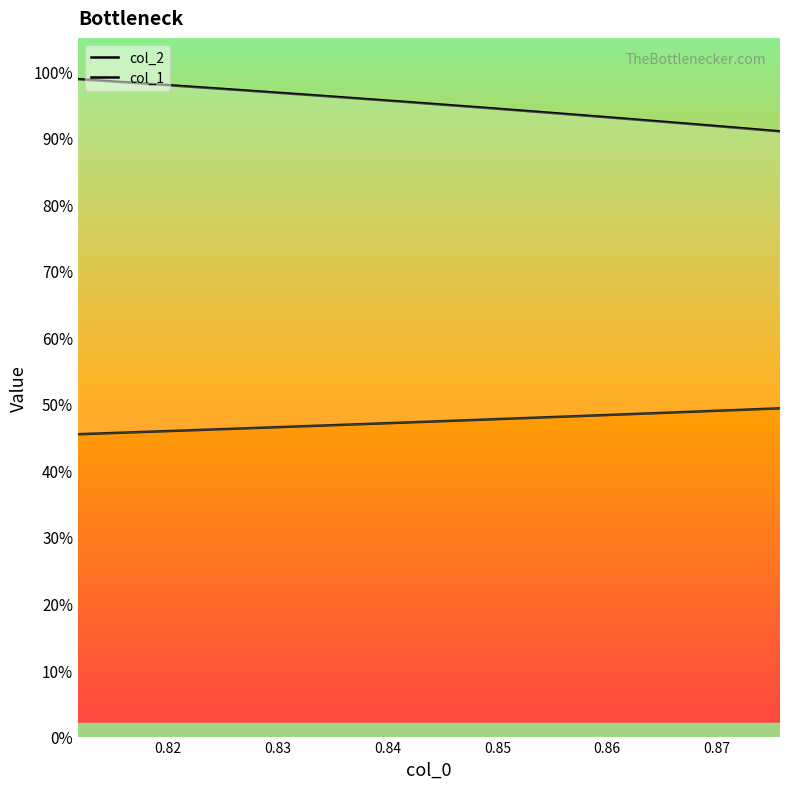

At how many categories does at least one series exceed 0?

13